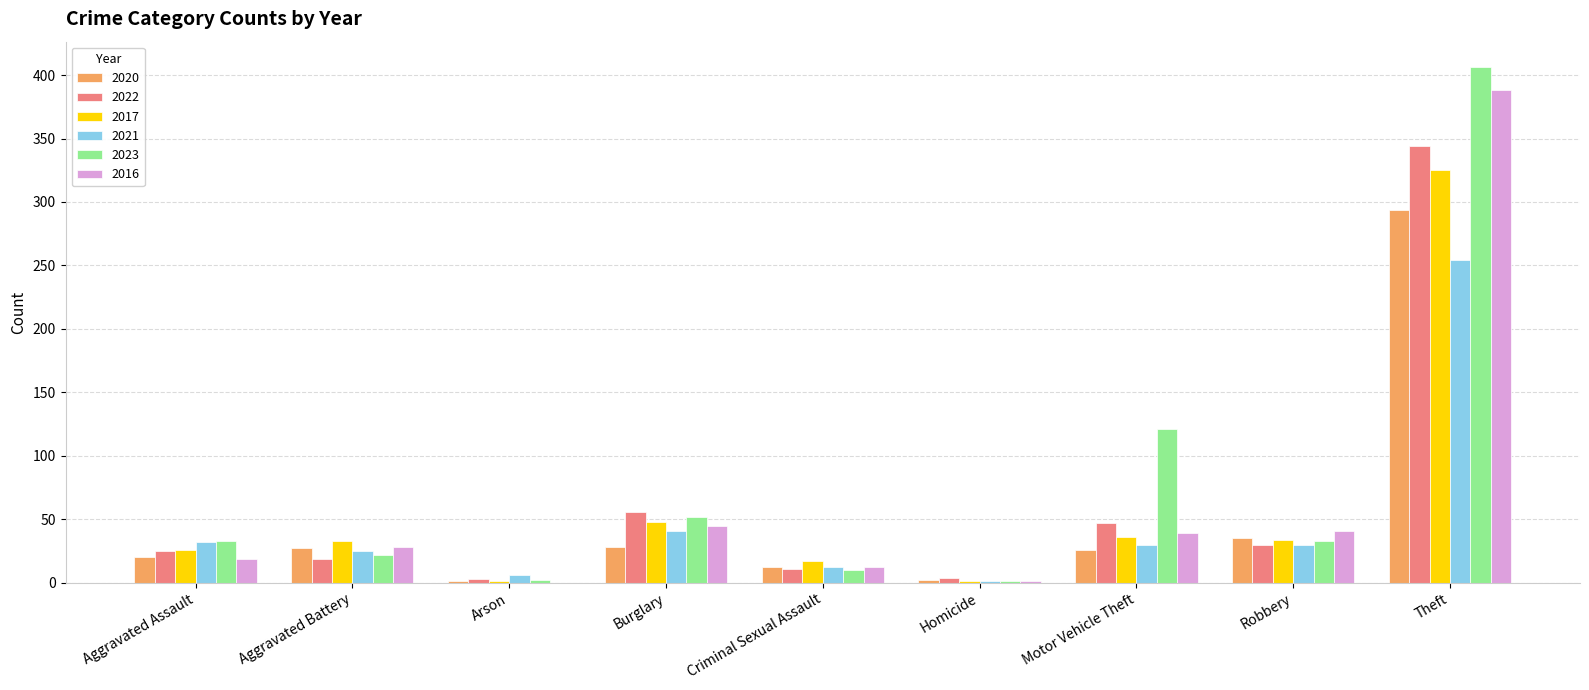

The 2016 series shows 19 at Aggravated Assault. True or false?

True